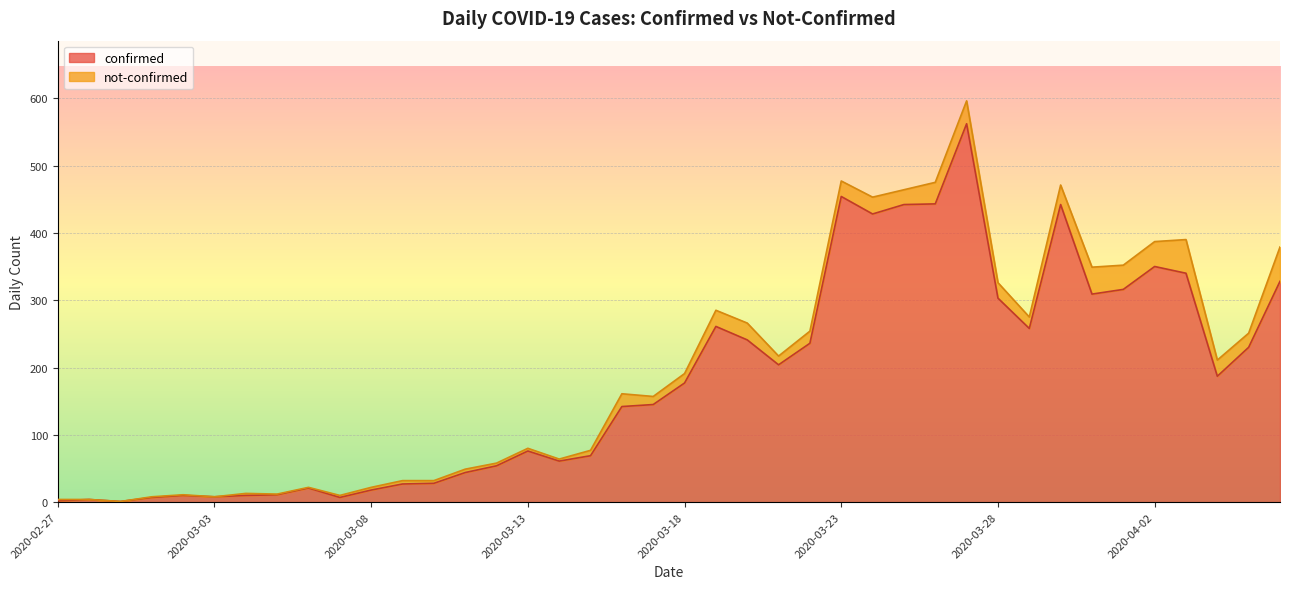

At which category does the data reach its first local valley?

2020-02-29